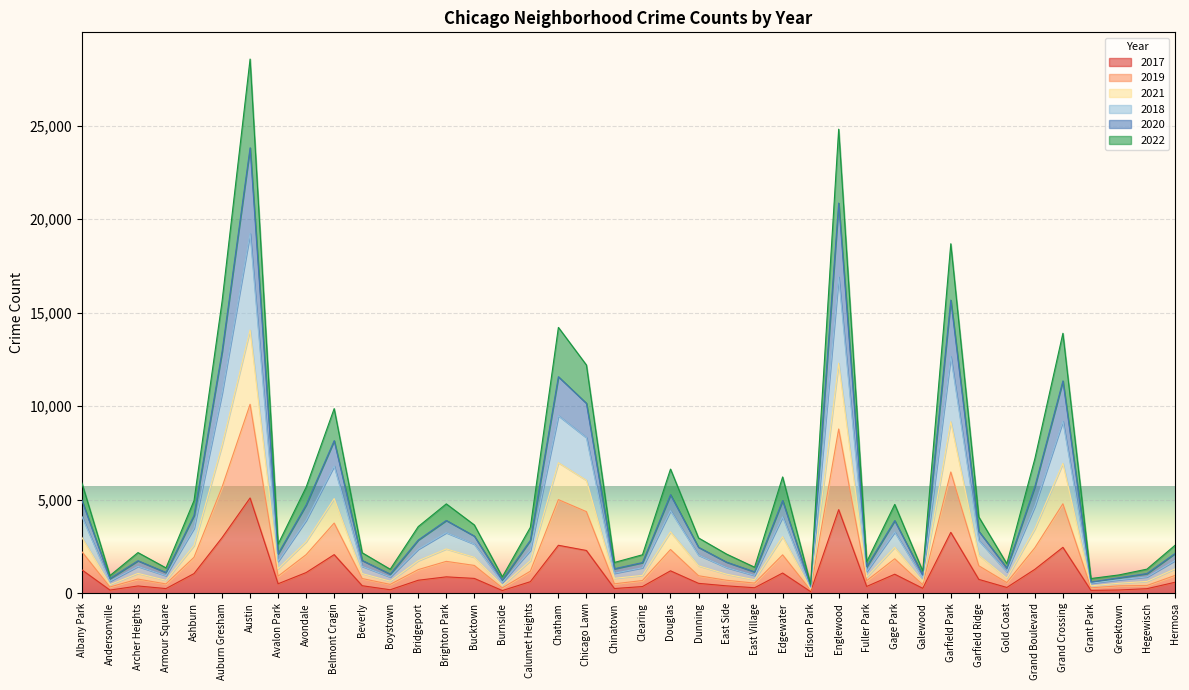

At which category is the sum across all series the highest?

Austin